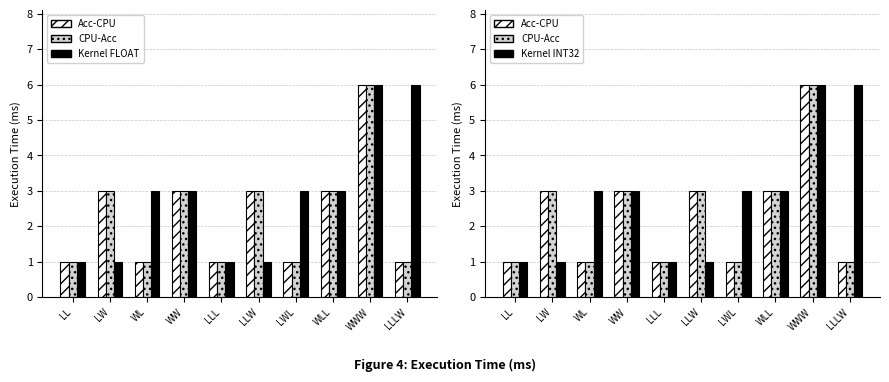

How many data points in Kernel FLOAT are less than 3?

4